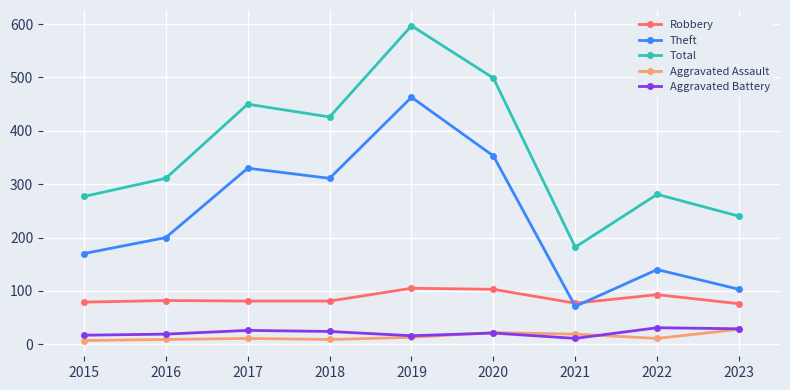

What is the sum of the Aggravated Assault values at 2019 and 2020?

35